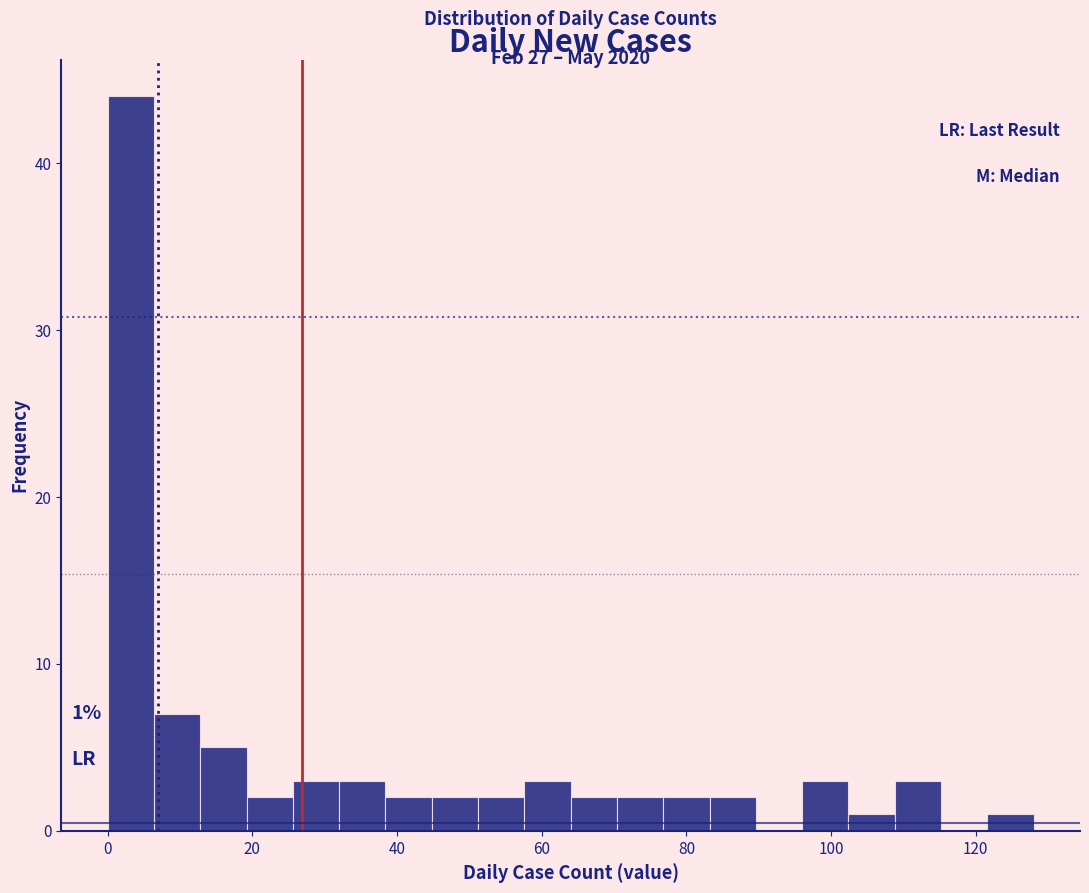

Around what value on the x-axis is the tallest bar? Give the approximate position of its centre, as read against the axis.

4